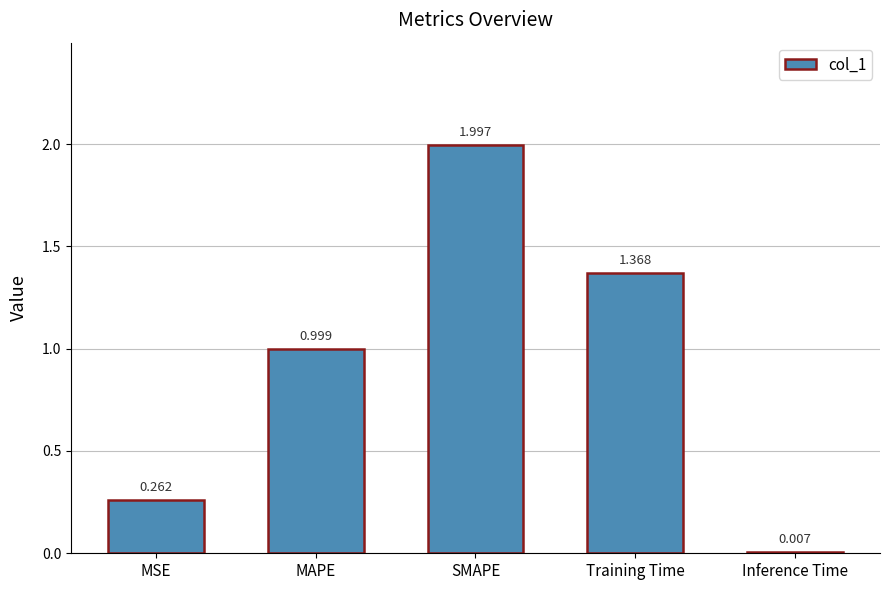

Is it true that the value at MSE is 0.1?

False